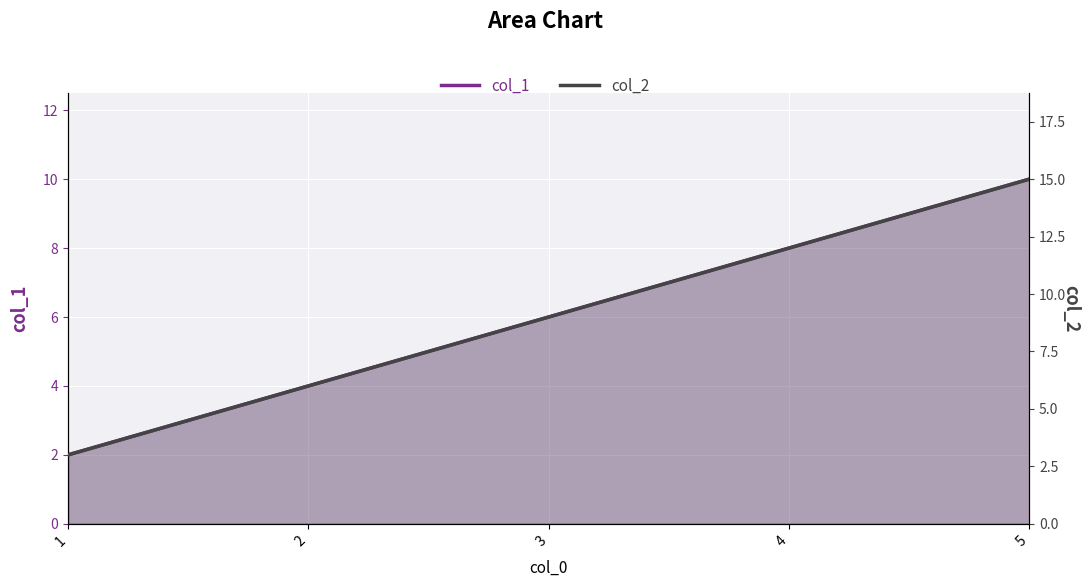

Where does the col_2 series first go above 9?

4